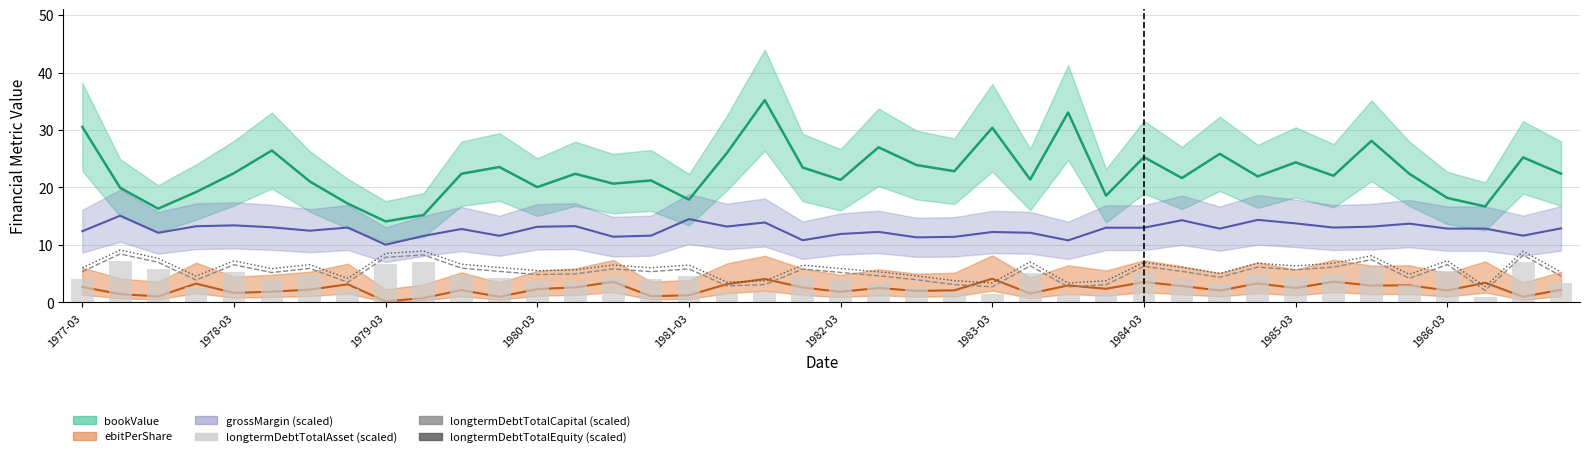

True or false: longtermDebtTotalEquity (scaled) has a value of 5.6 at 27.

False